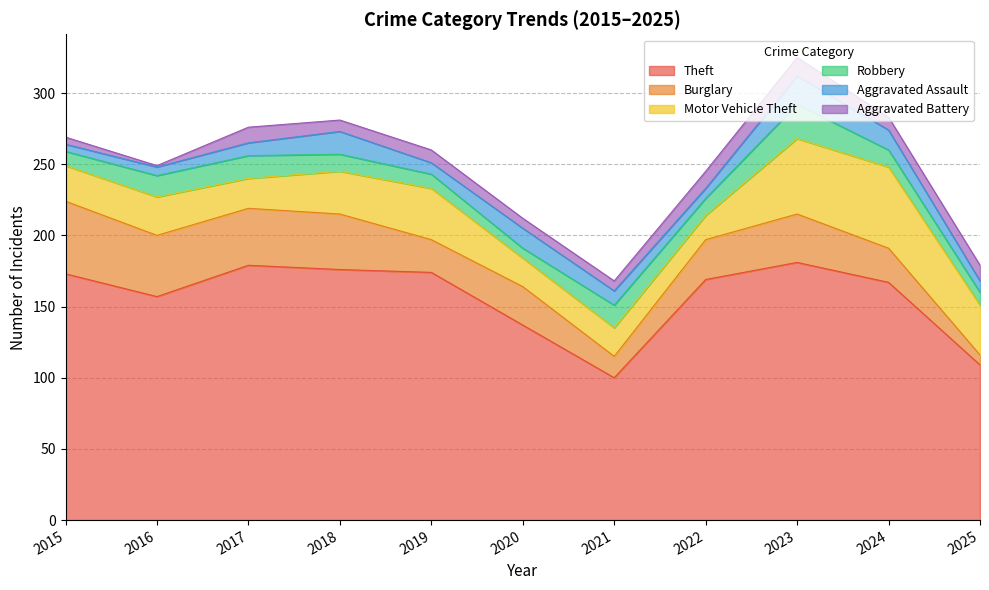

What is the total value across all series at 2016?

249